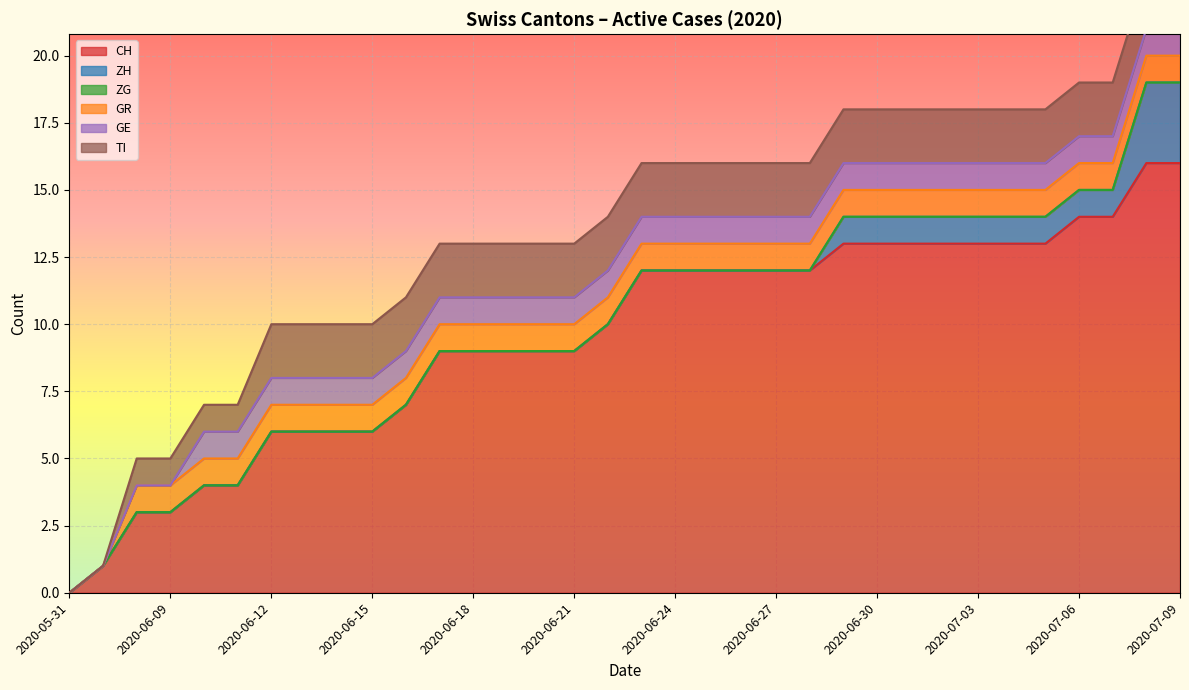

True or false: CH has a value of 6 at 2020-06-12.

True